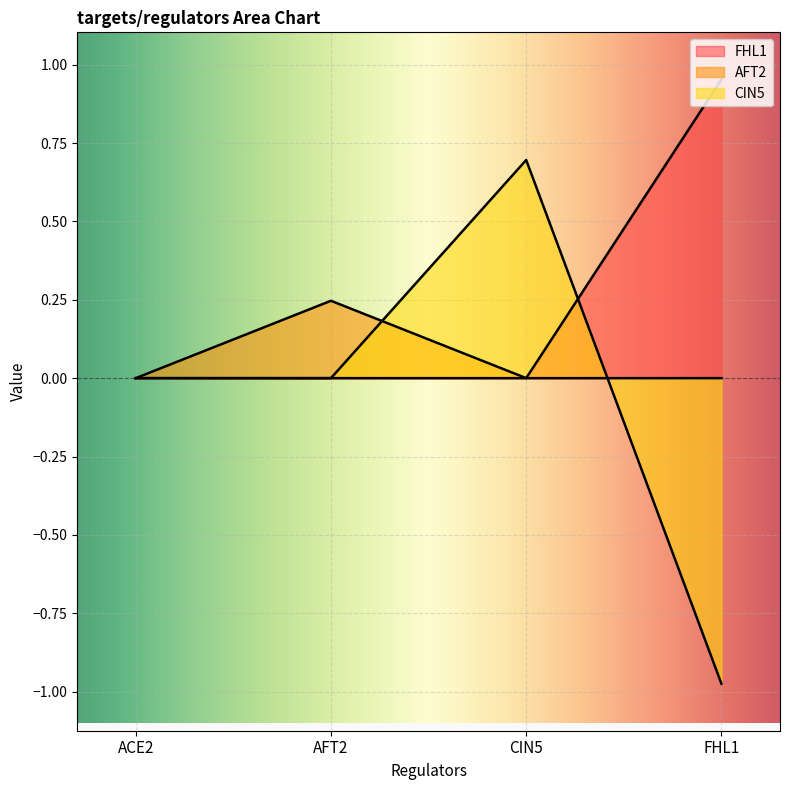

Between AFT2 and FHL1, which series saw the biggest shift?

CIN5